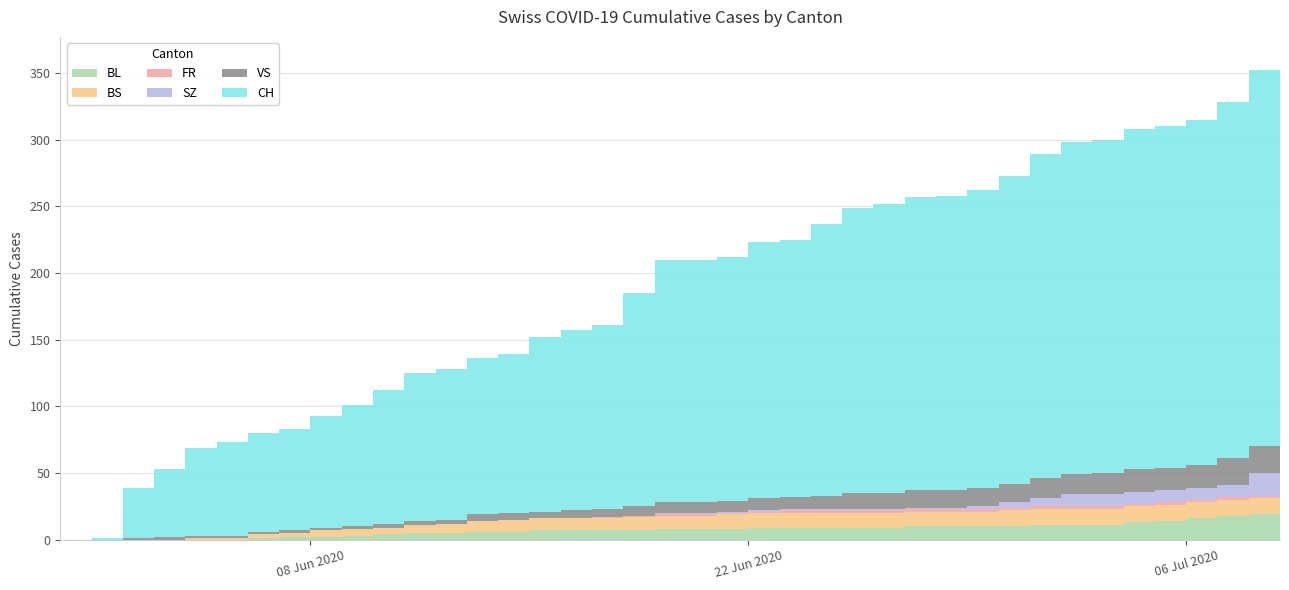

Reading right to left, what are all the values shown in this chart?

BL: 2020-07-09=20	2020-07-08=19	2020-07-07=18	2020-07-06=16	2020-07-05=14	2020-07-04=13	2020-07-03=11	2020-07-02=11	2020-07-01=11	2020-06-30=10	2020-06-29=10	2020-06-28=10	2020-06-27=10	2020-06-26=9	2020-06-25=9	2020-06-24=9	2020-06-23=9	2020-06-22=9	2020-06-21=8	2020-06-20=8	2020-06-19=8	2020-06-18=7	2020-06-17=7	2020-06-16=7	2020-06-15=7	2020-06-14=6	2020-06-13=6	2020-06-12=5	2020-06-11=5	2020-06-10=4	2020-06-09=3	2020-06-08=2	2020-06-07=2	2020-06-06=1	2020-06-05=0	2020-06-04=0	2020-06-03=0	2020-06-02=0	2020-06-01=0	2020-05-31=0
BS: 2020-07-09=12	2020-07-08=12	2020-07-07=12	2020-07-06=12	2020-07-05=12	2020-07-04=12	2020-07-03=12	2020-07-02=12	2020-07-01=12	2020-06-30=12	2020-06-29=11	2020-06-28=11	2020-06-27=11	2020-06-26=11	2020-06-25=11	2020-06-24=11	2020-06-23=11	2020-06-22=11	2020-06-21=11	2020-06-20=10	2020-06-19=10	2020-06-18=10	2020-06-17=9	2020-06-16=9	2020-06-15=9	2020-06-14=9	2020-06-13=8	2020-06-12=7	2020-06-11=6	2020-06-10=5	2020-06-09=5	2020-06-08=5	2020-06-07=3	2020-06-06=3	2020-06-05=1	2020-06-04=1	2020-06-03=0	2020-06-02=0	2020-06-01=0	2020-05-31=0
FR: 2020-07-09=2	2020-07-08=2	2020-07-07=2	2020-07-06=2	2020-07-05=2	2020-07-04=2	2020-07-03=2	2020-07-02=2	2020-07-01=2	2020-06-30=2	2020-06-29=2	2020-06-28=2	2020-06-27=2	2020-06-26=2	2020-06-25=2	2020-06-24=2	2020-06-23=2	2020-06-22=1	2020-06-21=1	2020-06-20=1	2020-06-19=1	2020-06-18=1	2020-06-17=1	2020-06-16=0	2020-06-15=0	2020-06-14=0	2020-06-13=0	2020-06-12=0	2020-06-11=0	2020-06-10=0	2020-06-09=0	2020-06-08=0	2020-06-07=0	2020-06-06=0	2020-06-05=0	2020-06-04=0	2020-06-03=0	2020-06-02=0	2020-06-01=0	2020-05-31=0
SZ: 2020-07-09=17	2020-07-08=17	2020-07-07=9	2020-07-06=9	2020-07-05=9	2020-07-04=9	2020-07-03=9	2020-07-02=9	2020-07-01=6	2020-06-30=4	2020-06-29=2	2020-06-28=1	2020-06-27=1	2020-06-26=1	2020-06-25=1	2020-06-24=1	2020-06-23=1	2020-06-22=1	2020-06-21=1	2020-06-20=1	2020-06-19=1	2020-06-18=0	2020-06-17=0	2020-06-16=0	2020-06-15=0	2020-06-14=0	2020-06-13=0	2020-06-12=0	2020-06-11=0	2020-06-10=0	2020-06-09=0	2020-06-08=0	2020-06-07=0	2020-06-06=0	2020-06-05=0	2020-06-04=0	2020-06-03=0	2020-06-02=0	2020-06-01=0	2020-05-31=0
VS: 2020-07-09=20	2020-07-08=20	2020-07-07=20	2020-07-06=17	2020-07-05=17	2020-07-04=17	2020-07-03=16	2020-07-02=15	2020-07-01=15	2020-06-30=14	2020-06-29=14	2020-06-28=13	2020-06-27=13	2020-06-26=12	2020-06-25=12	2020-06-24=10	2020-06-23=9	2020-06-22=9	2020-06-21=8	2020-06-20=8	2020-06-19=8	2020-06-18=7	2020-06-17=6	2020-06-16=6	2020-06-15=5	2020-06-14=5	2020-06-13=5	2020-06-12=3	2020-06-11=3	2020-06-10=3	2020-06-09=2	2020-06-08=2	2020-06-07=2	2020-06-06=2	2020-06-05=2	2020-06-04=2	2020-06-03=2	2020-06-02=1	2020-06-01=0	2020-05-31=0
CH: 2020-07-09=288	2020-07-08=282	2020-07-07=267	2020-07-06=259	2020-07-05=256	2020-07-04=255	2020-07-03=250	2020-07-02=249	2020-07-01=243	2020-06-30=231	2020-06-29=223	2020-06-28=221	2020-06-27=220	2020-06-26=217	2020-06-25=214	2020-06-24=204	2020-06-23=193	2020-06-22=192	2020-06-21=183	2020-06-20=182	2020-06-19=182	2020-06-18=160	2020-06-17=138	2020-06-16=135	2020-06-15=131	2020-06-14=119	2020-06-13=117	2020-06-12=113	2020-06-11=111	2020-06-10=100	2020-06-09=91	2020-06-08=84	2020-06-07=76	2020-06-06=74	2020-06-05=70	2020-06-04=66	2020-06-03=51	2020-06-02=38	2020-06-01=1	2020-05-31=0